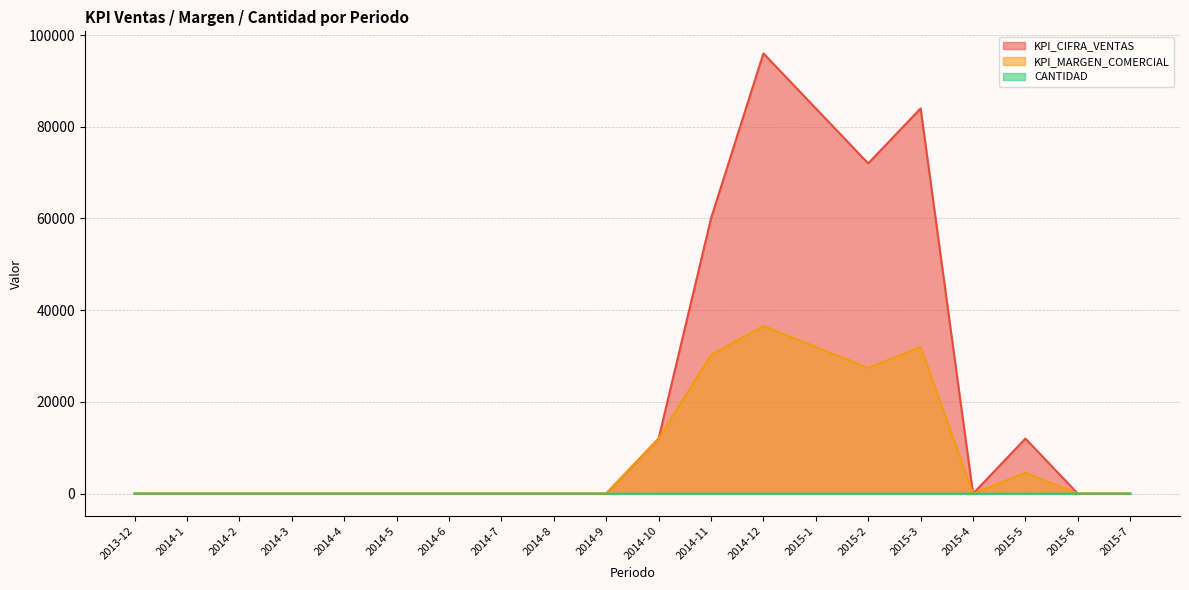

At which label does CANTIDAD reach its peak?

2014-12